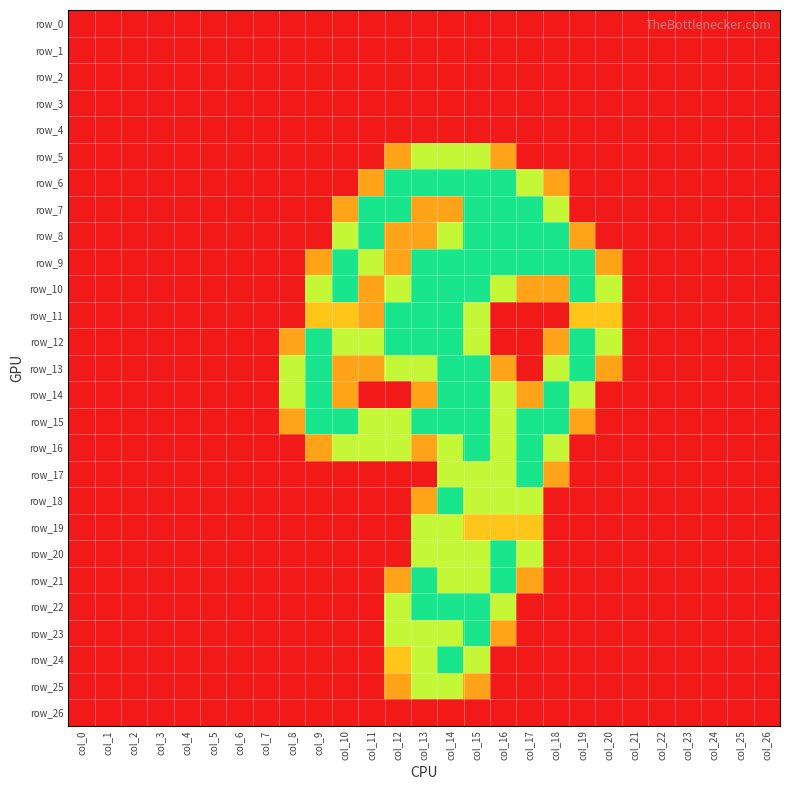

The value of row_21 at col_17 is 0.8. True or false?

True